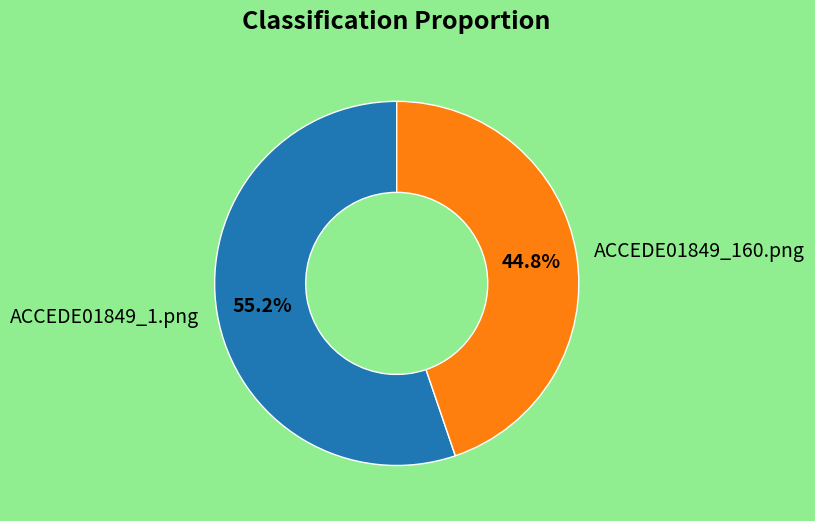

To the nearest percent, what percentage of the pie is ACCEDE01849_1.png?

55%